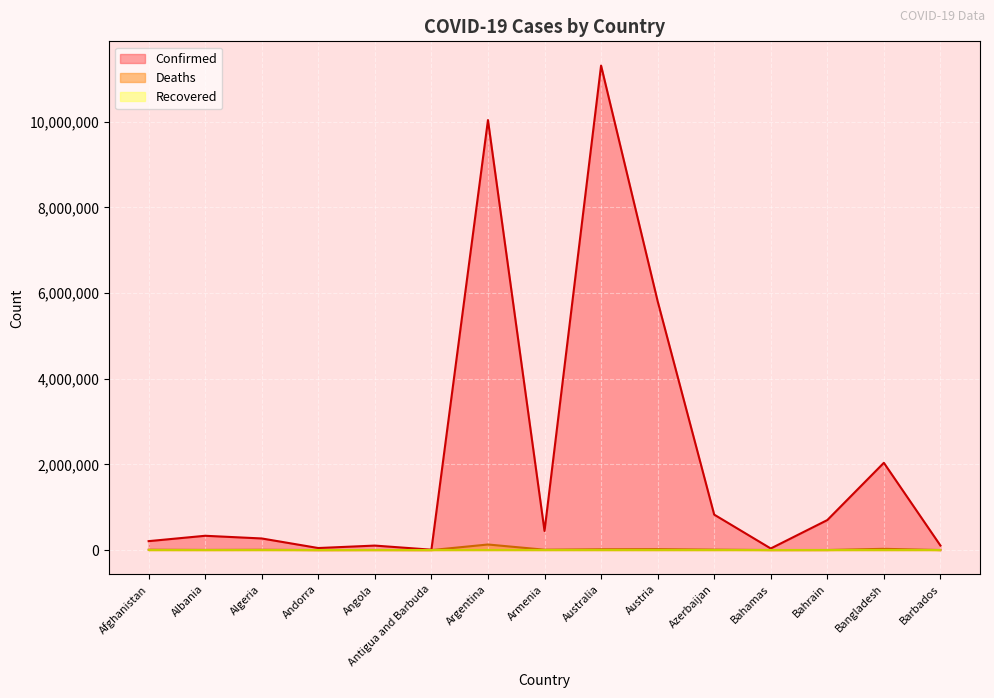

Rank the categories by Confirmed value from lowest to highest.

Antigua and Barbuda, Bahamas, Andorra, Angola, Barbados, Afghanistan, Algeria, Albania, Armenia, Bahrain, Azerbaijan, Bangladesh, Austria, Argentina, Australia